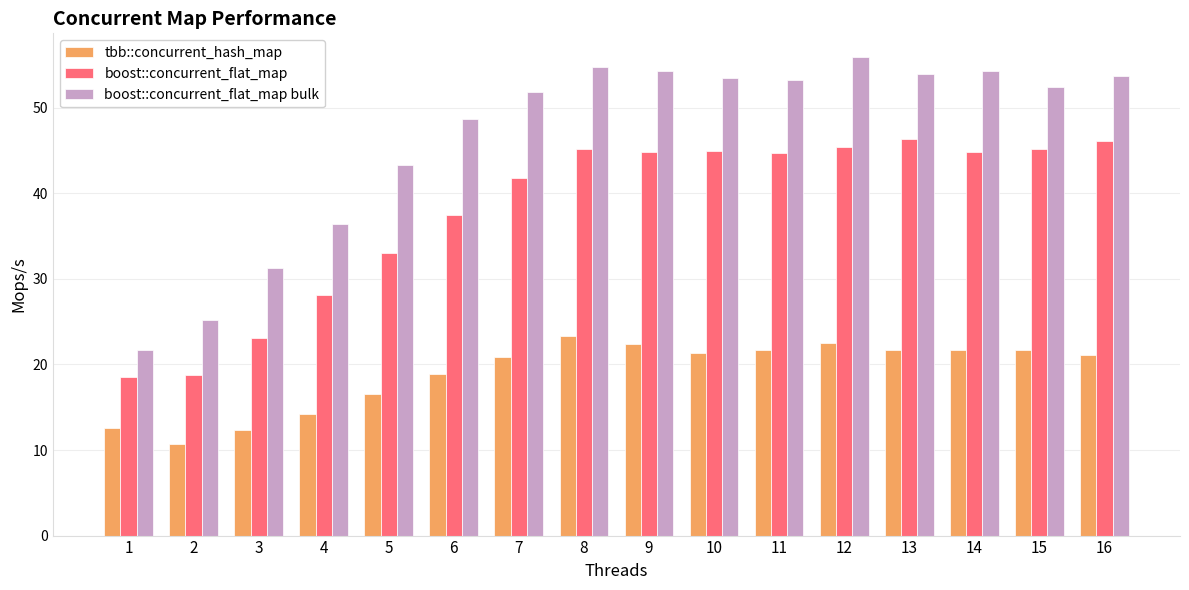

The value of tbb::concurrent_hash_map at 14 is 5.6. True or false?

False